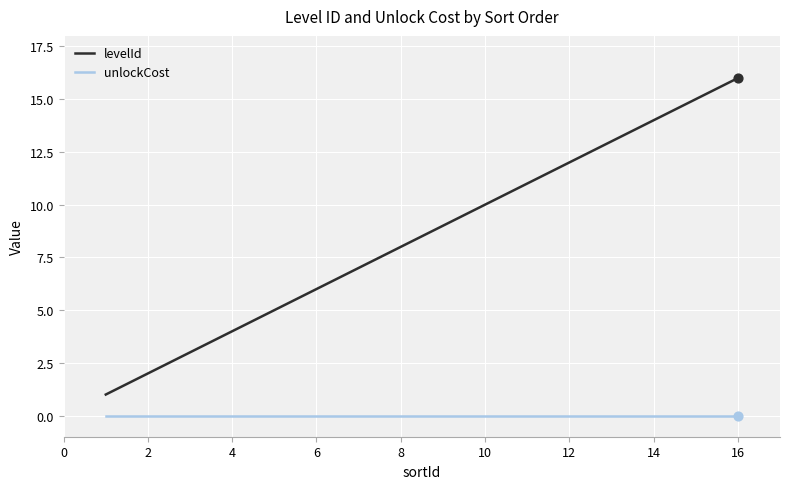

True or false: unlockCost and levelId cross at least once.

False